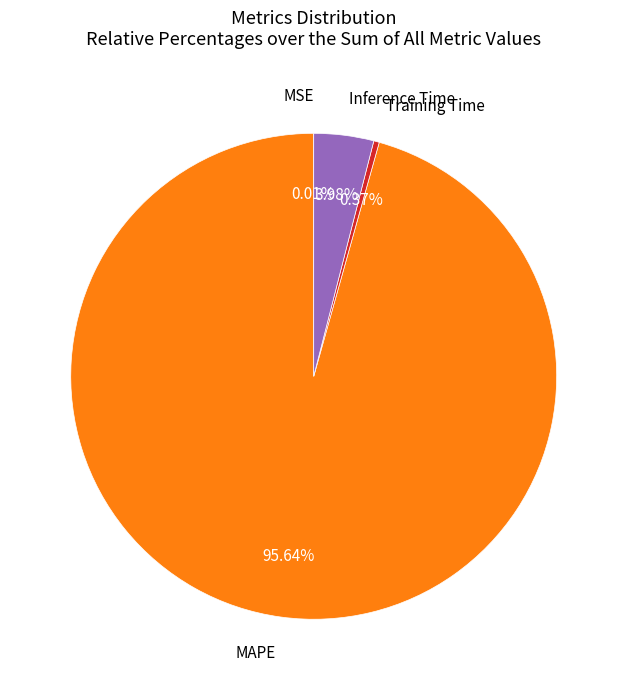

Is there any slice that represents more than half of the pie?

Yes